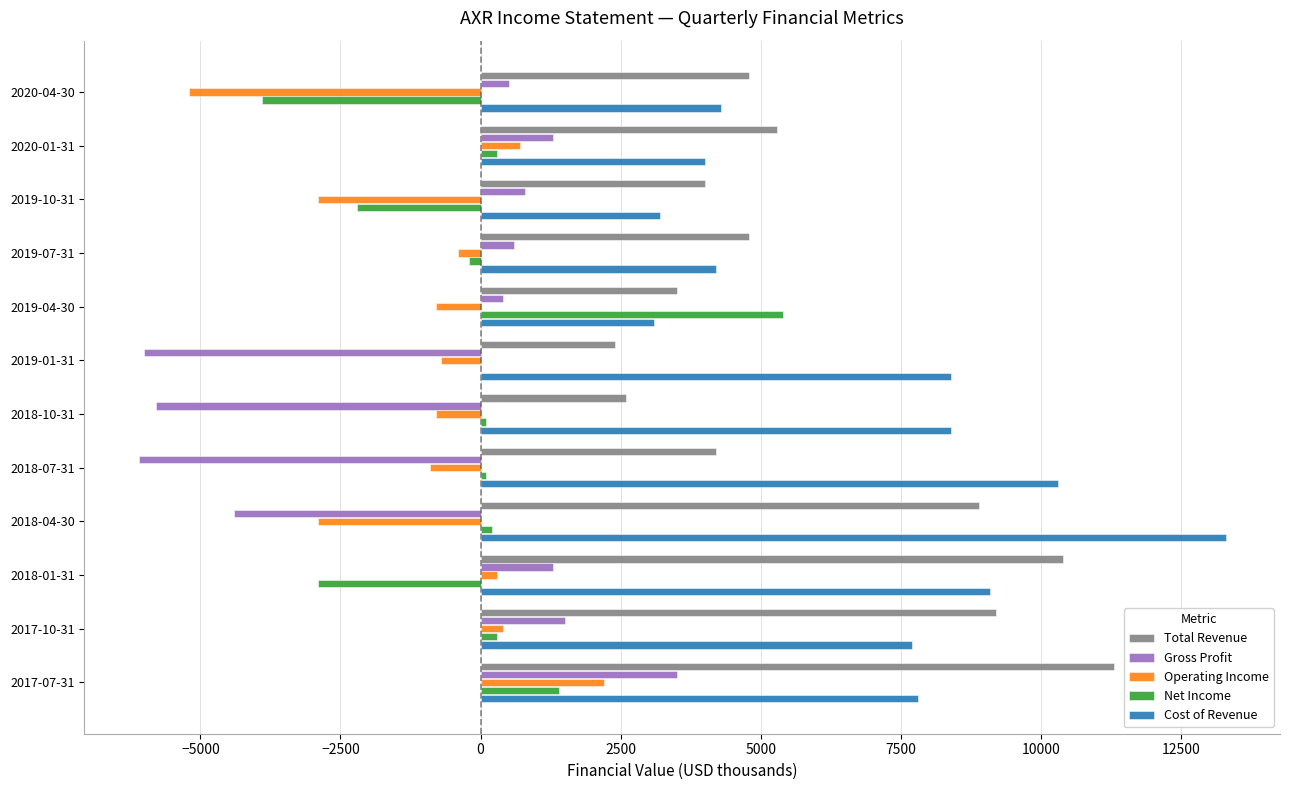

Count the number of categories in the chart.

12